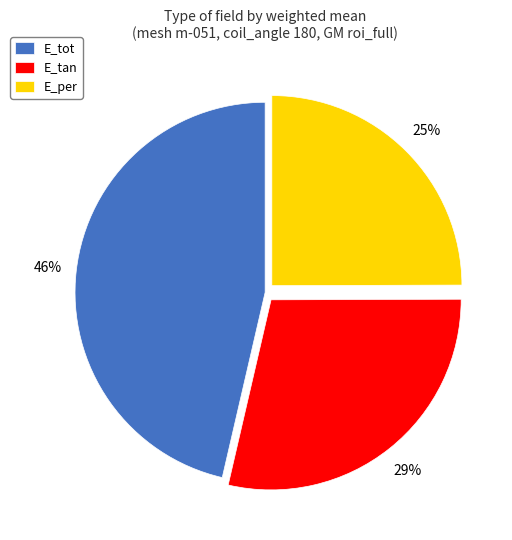

Which category has the biggest portion of the pie?

E_tot